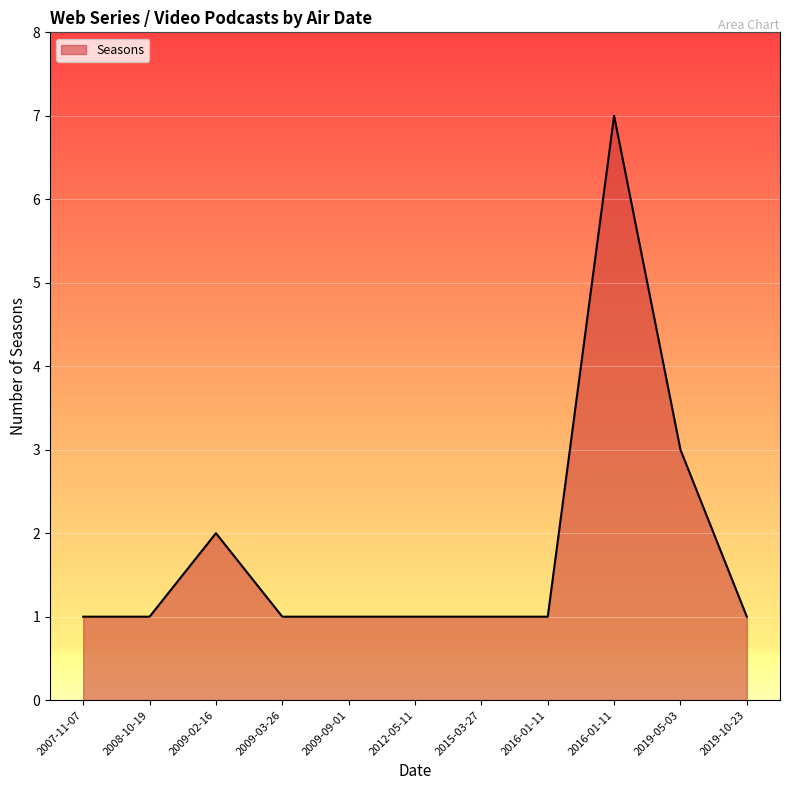

Reading left to right, transcribe all the data shown in this chart.

1	1	2	1	1	1	1	1	7	3	1